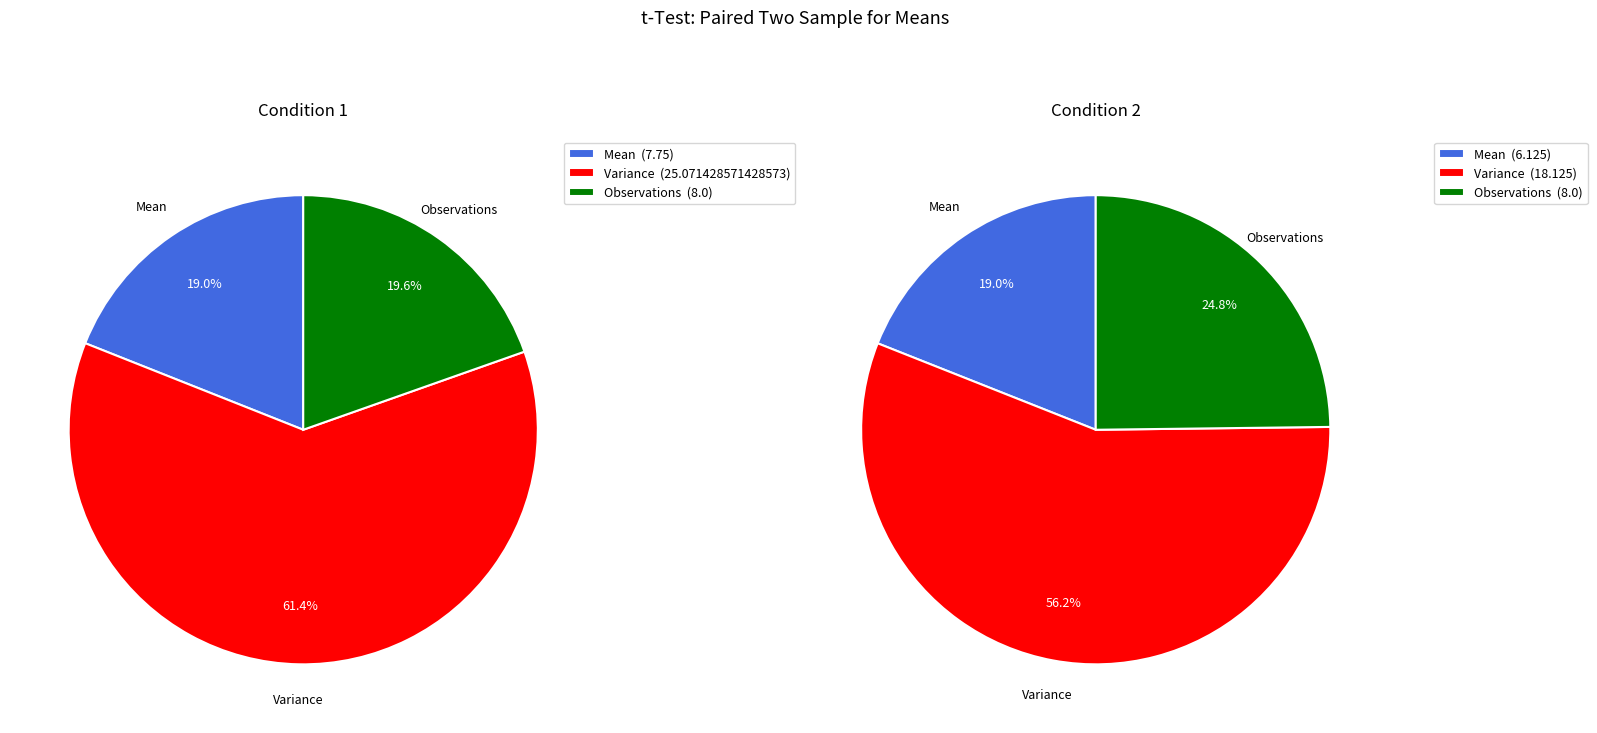

To the nearest percent, what portion does Condition 1 represent?

56%